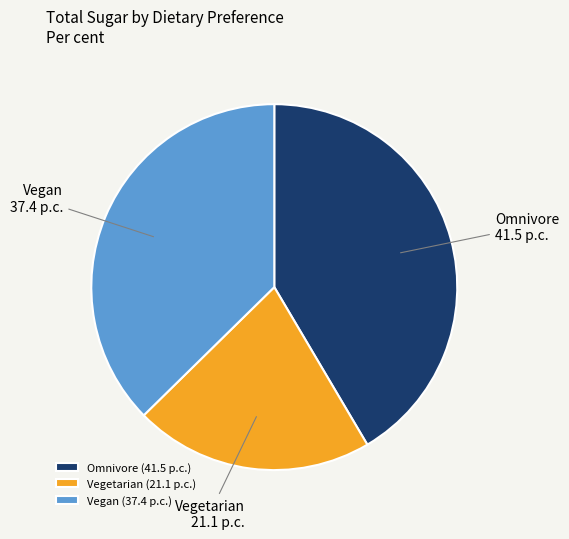

What is the ratio of the value at Vegetarian to the value at Vegan?

0.6